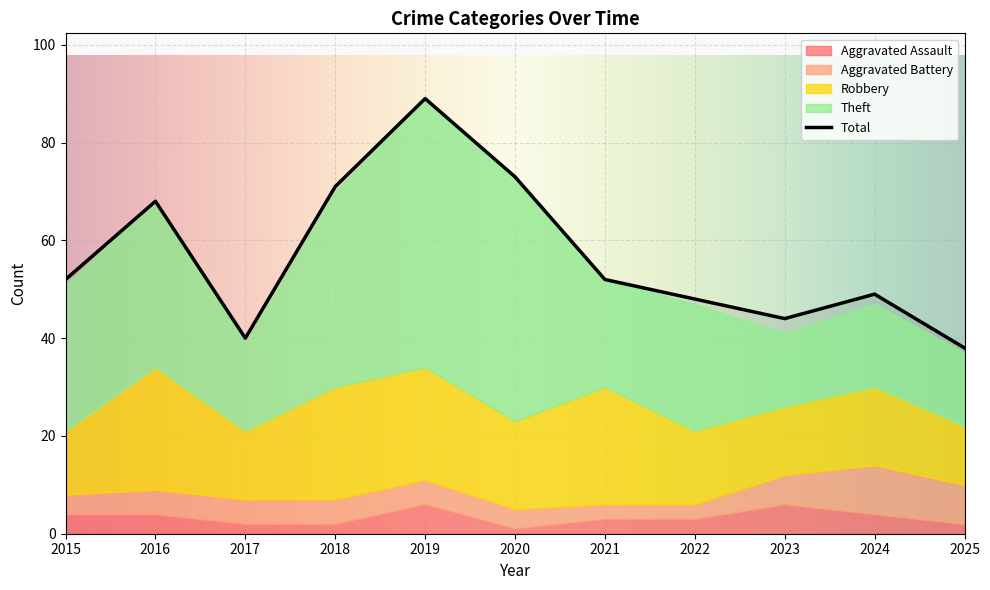

Reading left to right, extract all data points from this chart.

Aggravated Assault: 2015=4	2016=4	2017=2	2018=2	2019=6	2020=1	2021=3	2022=3	2023=6	2024=4	2025=2
Aggravated Battery: 2015=4	2016=5	2017=5	2018=5	2019=5	2020=4	2021=3	2022=3	2023=6	2024=10	2025=8
Robbery: 2015=13	2016=25	2017=14	2018=23	2019=23	2020=18	2021=24	2022=15	2023=14	2024=16	2025=12
Theft: 2015=30	2016=34	2017=18	2018=40	2019=55	2020=50	2021=22	2022=26	2023=15	2024=17	2025=15
Total: 2015=52	2016=68	2017=40	2018=71	2019=89	2020=73	2021=52	2022=48	2023=44	2024=49	2025=38